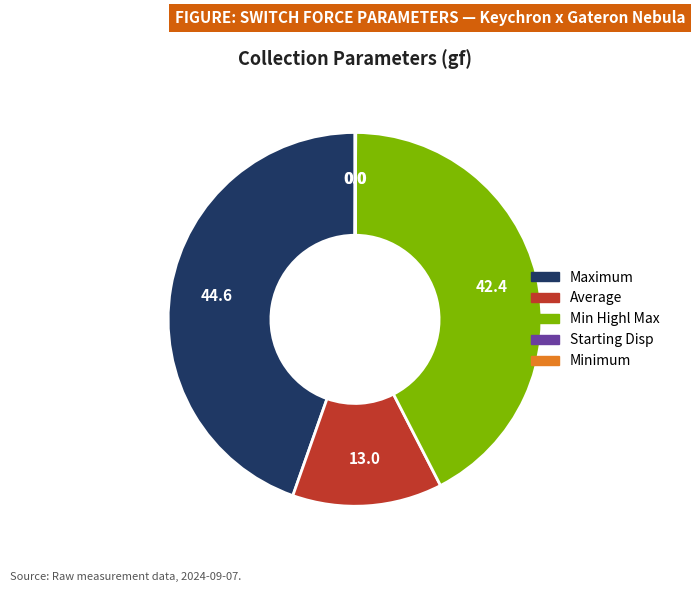

Is there a majority slice in this chart?

No